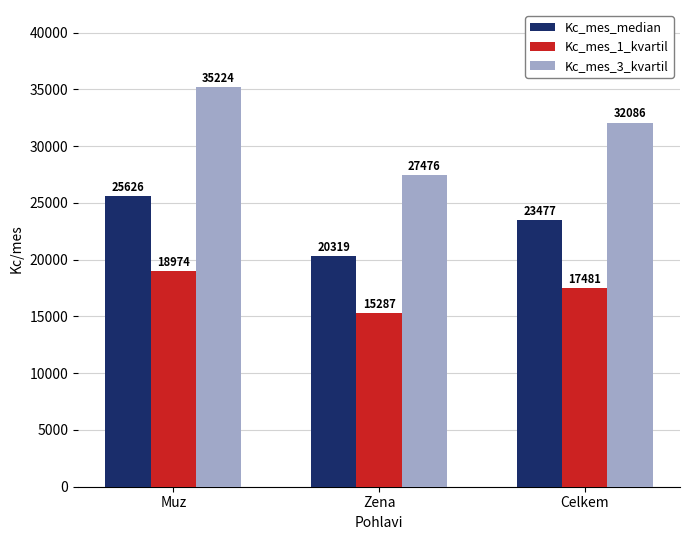

The Kc_mes_3_kvartil series shows 32086 at Celkem. True or false?

True